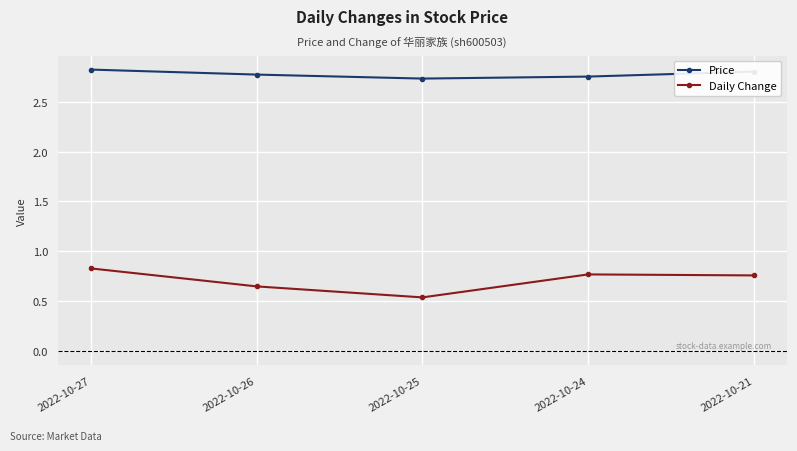

In Price, how many points are lower than both neighbors (excluding endpoints)?

1